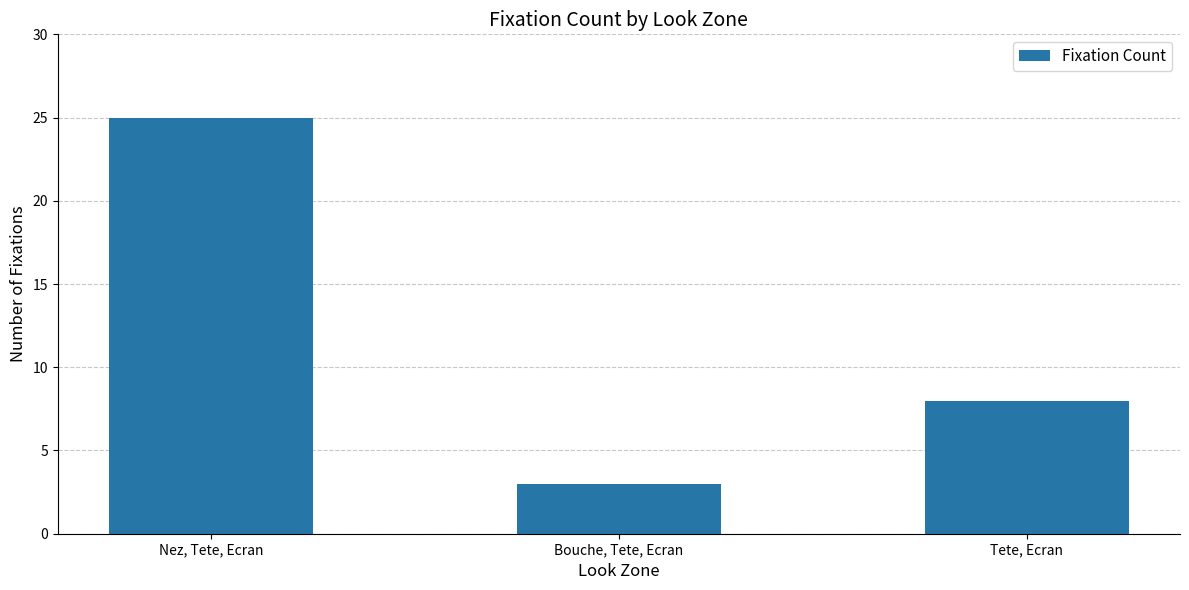

Reading left to right, what are all the values shown in this chart?

25	3	8